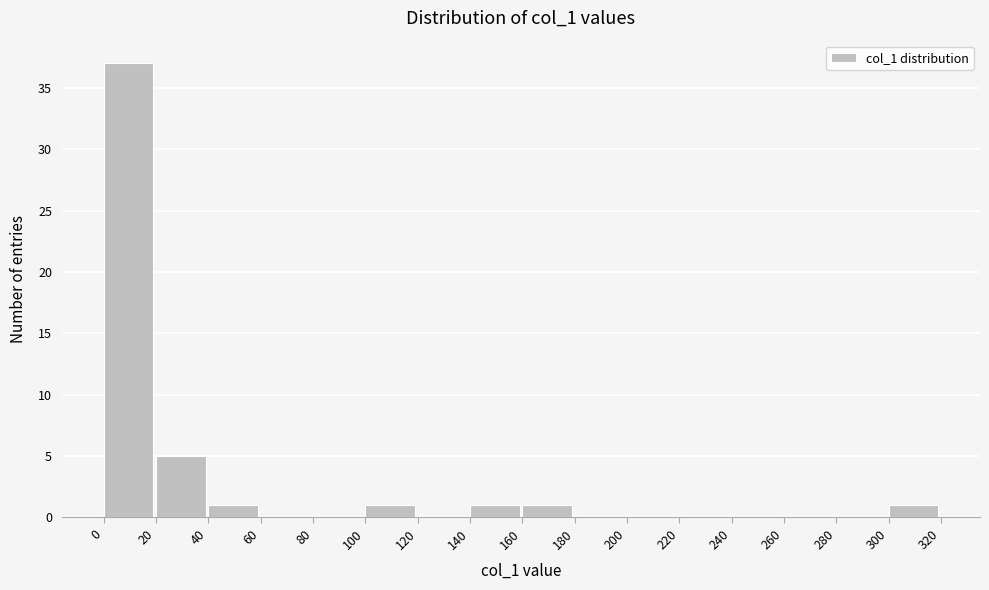

What is the height of the bar covering 140 to 160 on the x-axis? The values are not printed on the chart, so give them approximately, as read against the axis.

1